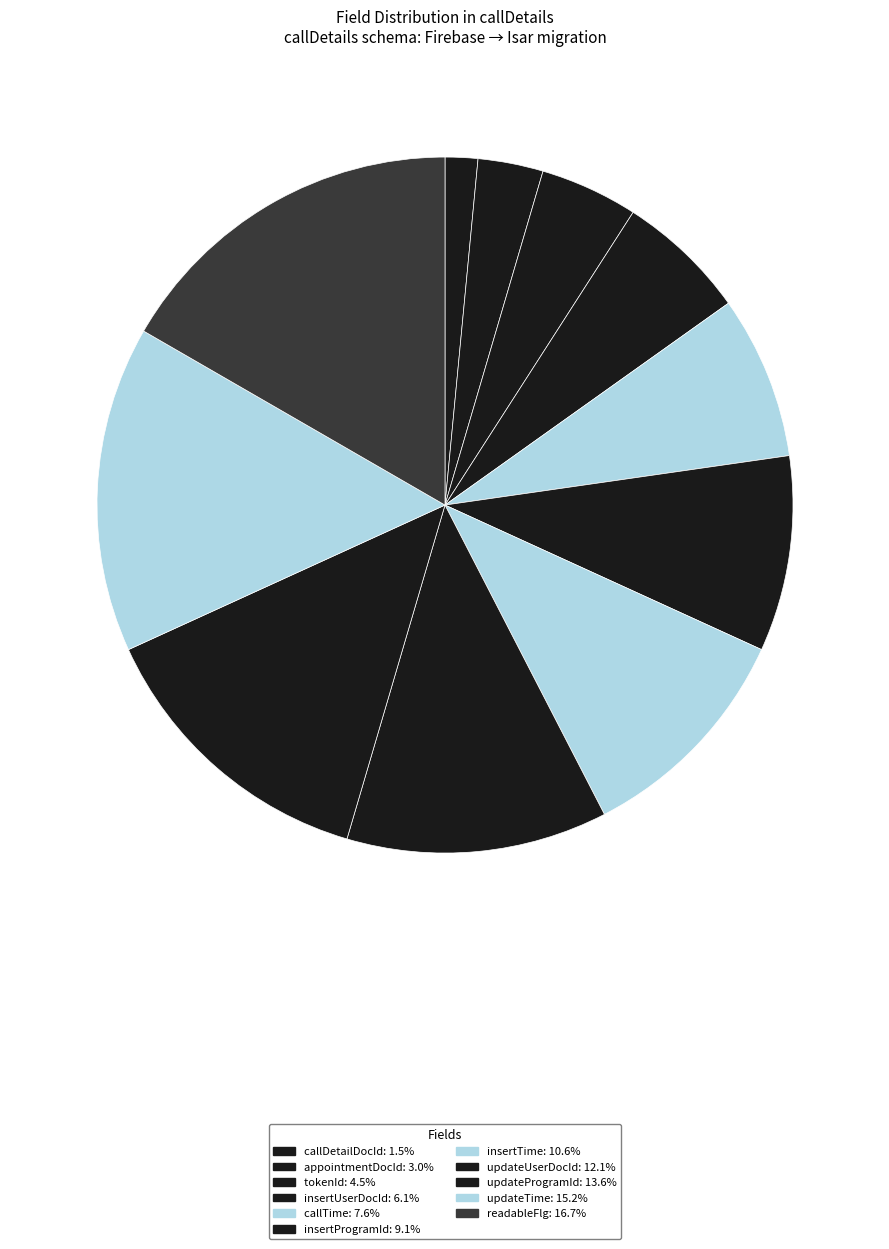

Rank the categories by value from lowest to highest.

callDetailDocId, appointmentDocId, tokenId, insertUserDocId, callTime, insertProgramId, insertTime, updateUserDocId, updateProgramId, updateTime, readableFlg